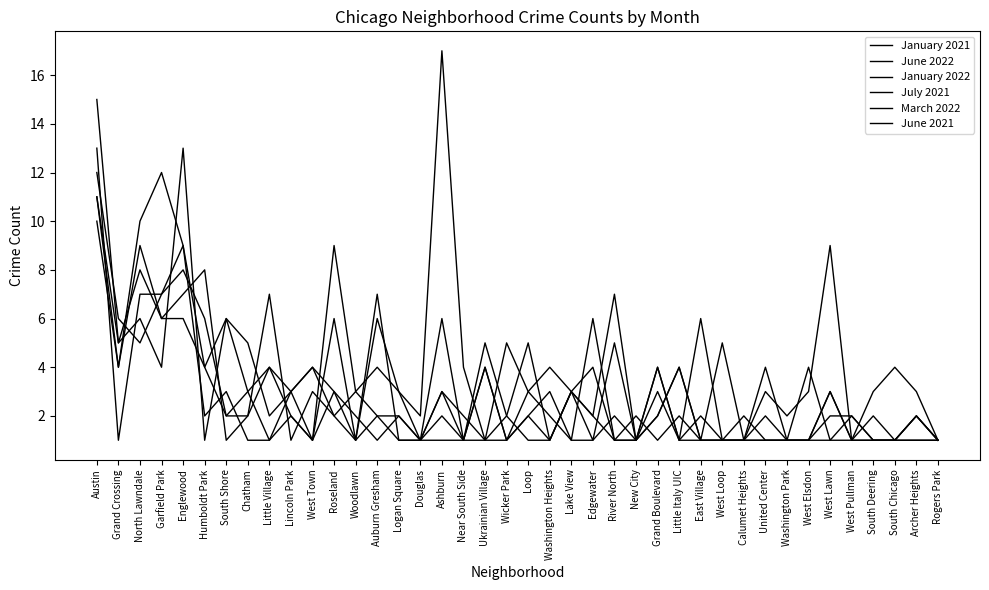

Where is June 2022 nearest to the value 6?

Grand Crossing